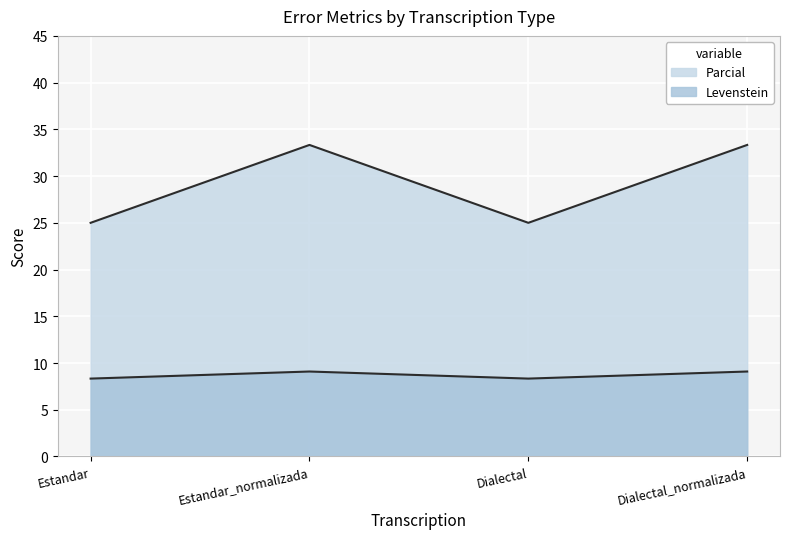

Count the number of categories in the chart.

4